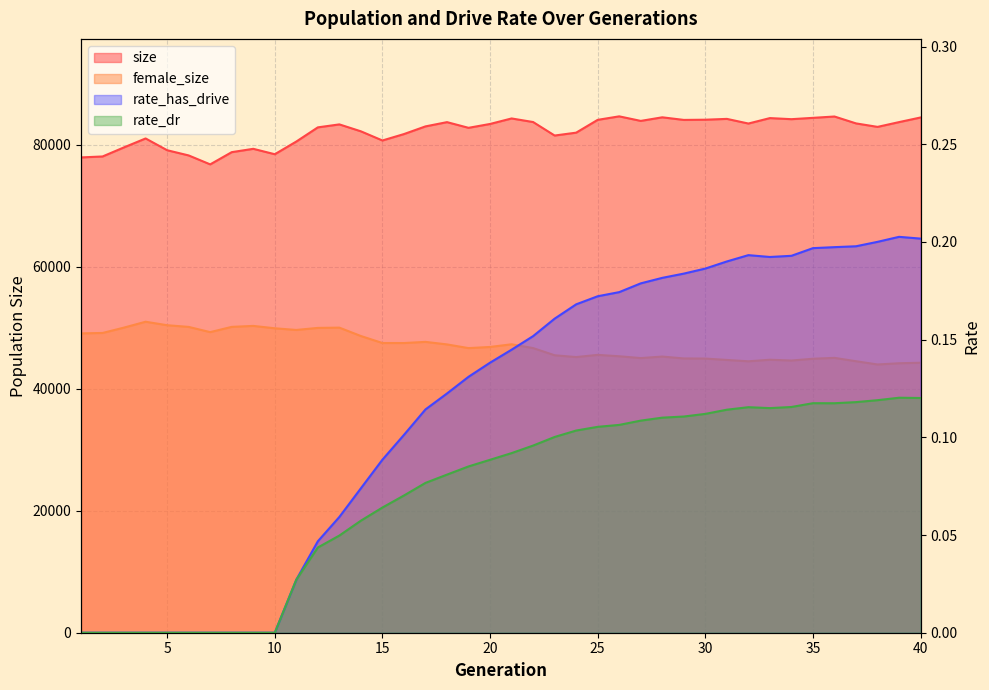

Reading left to right, extract all data points from this chart.

size: 77919.0	78073.0	79570.0	81027.0	79096.0	78243.0	76777.0	78781.0	79328.0	78440.0	80520.0	82845.0	83332.0	82196.0	80695.0	81745.0	83004.0	83702.0	82770.0	83403.0	84306.0	83719.0	81506.0	81977.0	84077.0	84651.0	83904.0	84493.0	84066.0	84100.0	84235.0	83473.0	84365.0	84187.0	84405.0	84624.0	83495.0	82924.0	83708.0	84466.0
female_size: 49071.0	49141.0	50025.0	50981.0	50410.0	50135.0	49278.0	50139.0	50299.0	49909.0	49634.0	49971.0	50015.0	48639.0	47493.0	47489.0	47679.0	47264.0	46658.0	46847.0	47284.0	46664.0	45487.0	45192.0	45550.0	45324.0	45024.0	45274.0	44965.0	44946.0	44718.0	44498.0	44754.0	44625.0	44915.0	45060.0	44509.0	43976.0	44177.0	44261.0
rate_dr: 0.0	0.0	0.0	0.0	0.0	0.0	0.0	0.0	0.0	0.0	0.0	0.0	0.0	0.1	0.1	0.1	0.1	0.1	0.1	0.1	0.1	0.1	0.1	0.1	0.1	0.1	0.1	0.1	0.1	0.1	0.1	0.1	0.1	0.1	0.1	0.1	0.1	0.1	0.1	0.1
rate_has_drive: 0.0	0.0	0.0	0.0	0.0	0.0	0.0	0.0	0.0	0.0	0.0	0.0	0.1	0.1	0.1	0.1	0.1	0.1	0.1	0.1	0.1	0.2	0.2	0.2	0.2	0.2	0.2	0.2	0.2	0.2	0.2	0.2	0.2	0.2	0.2	0.2	0.2	0.2	0.2	0.2